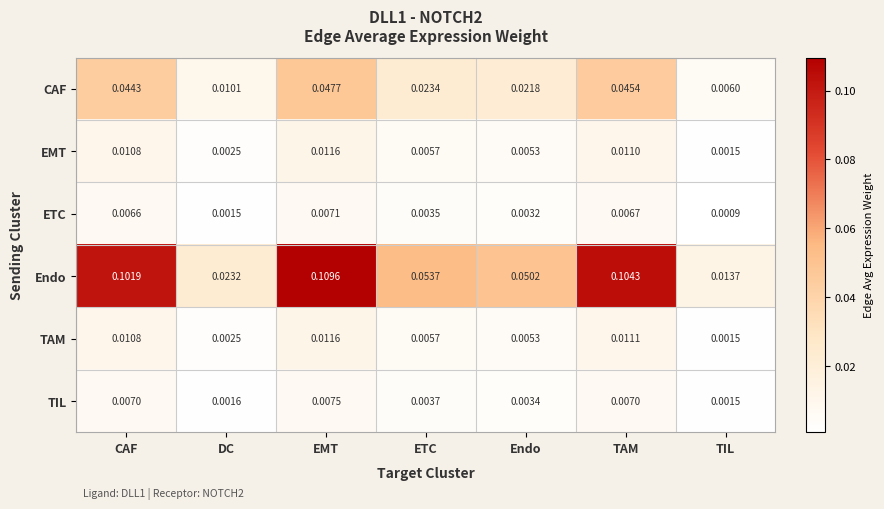

Between CAF and TAM, which series saw the biggest shift?

Endo